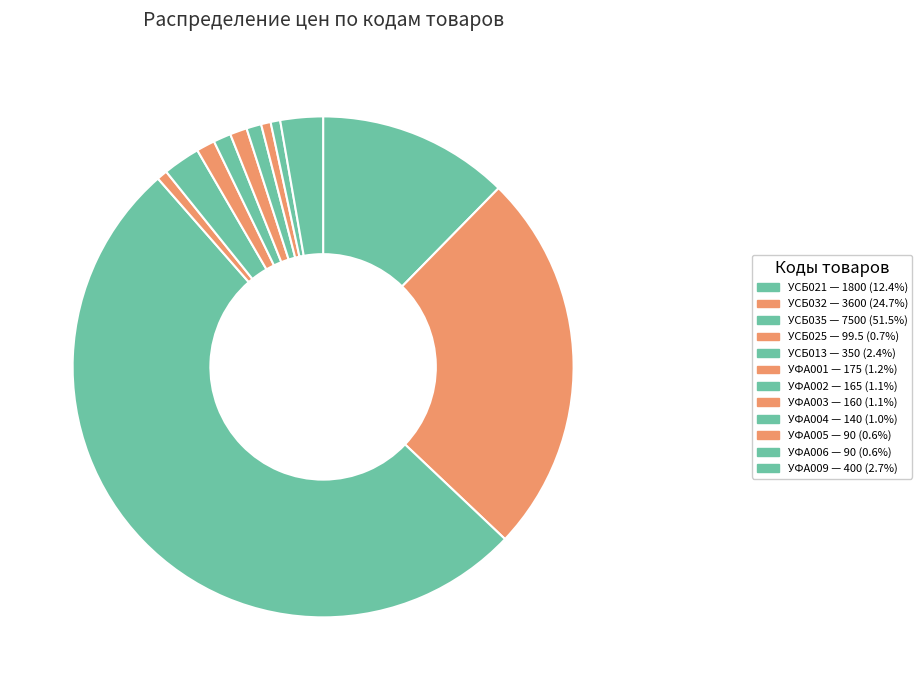

To the nearest percent, what is the difference between the УФА001 and УСБ021 slice percentages?

11%